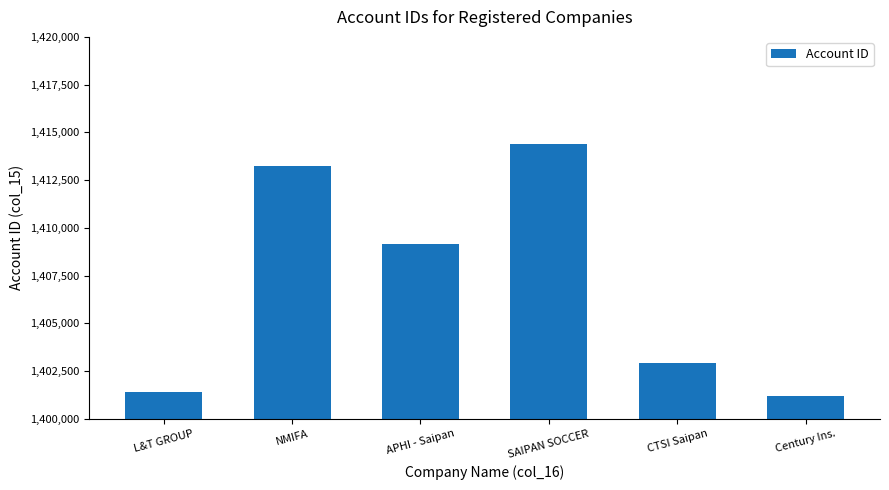

List the labels in order of value, smallest first.

Century Ins., L&T GROUP, CTSI Saipan, APHI - Saipan, NMIFA, SAIPAN SOCCER